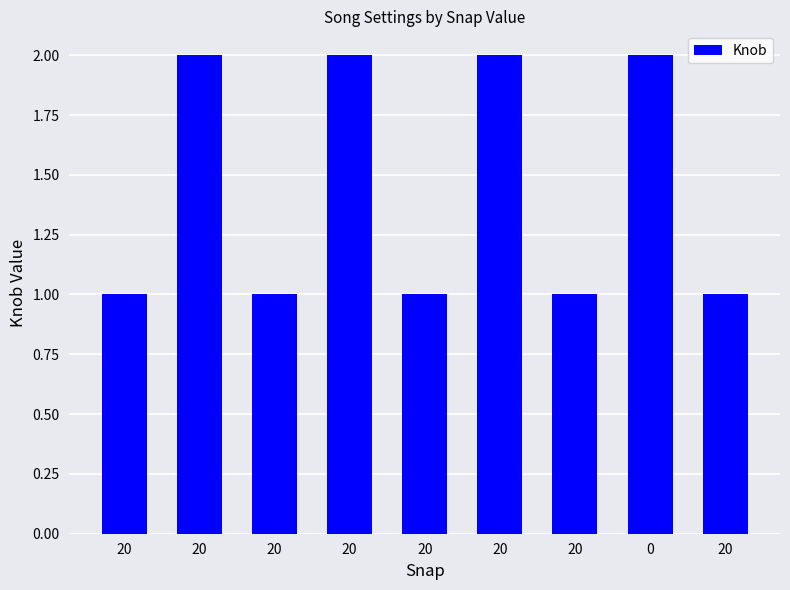

How many bars are there in total?

9